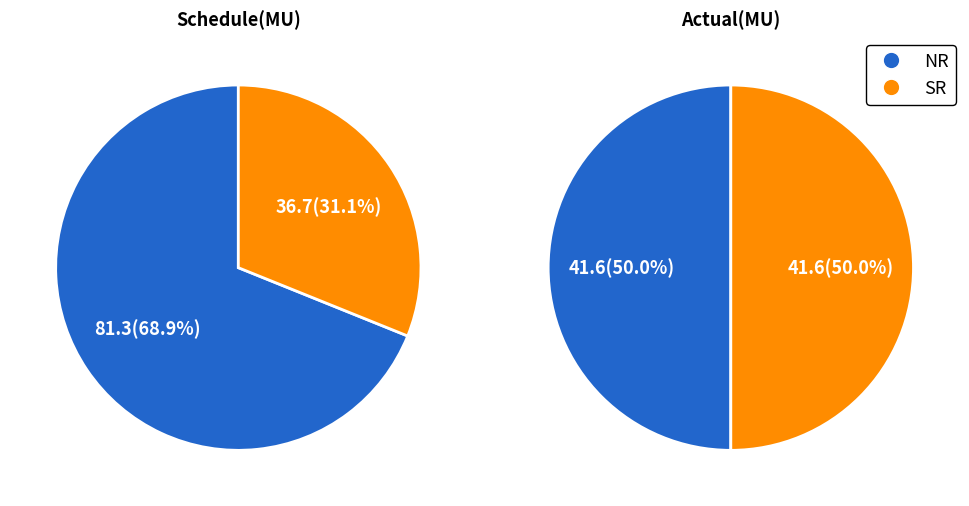

Which category accounts for the majority?

NR